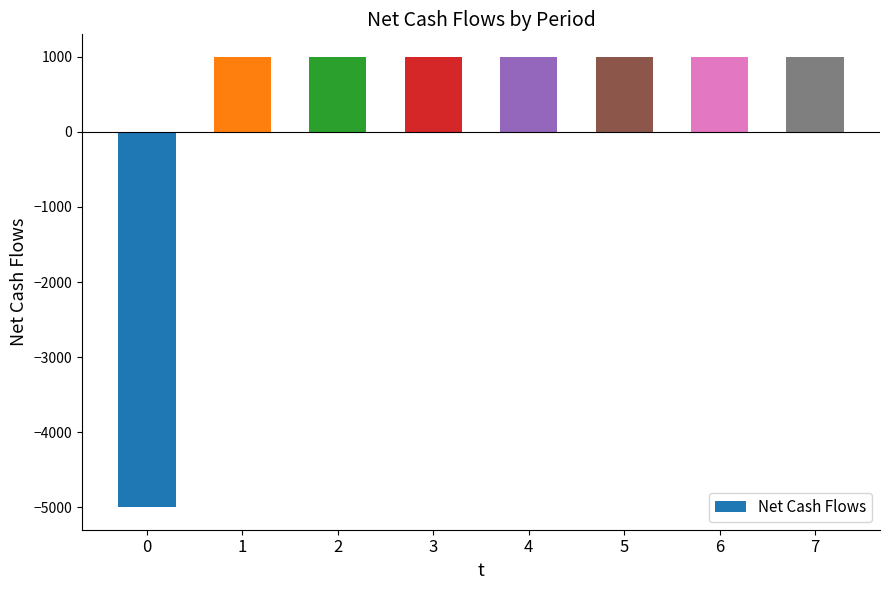

Reading left to right, extract all data points from this chart.

-5000	1000	1000	1000	1000	1000	1000	1000